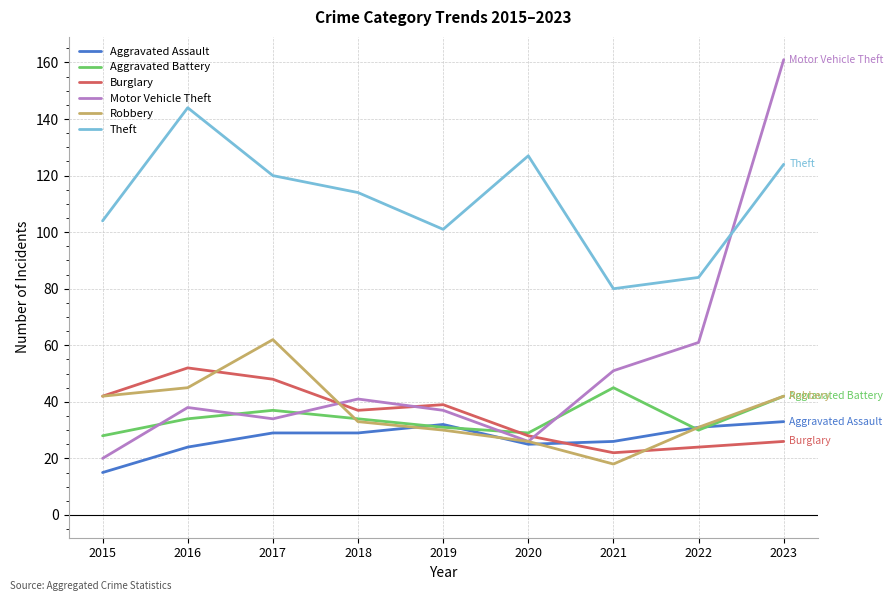

In Burglary, how many points are higher than both neighbors (excluding endpoints)?

2